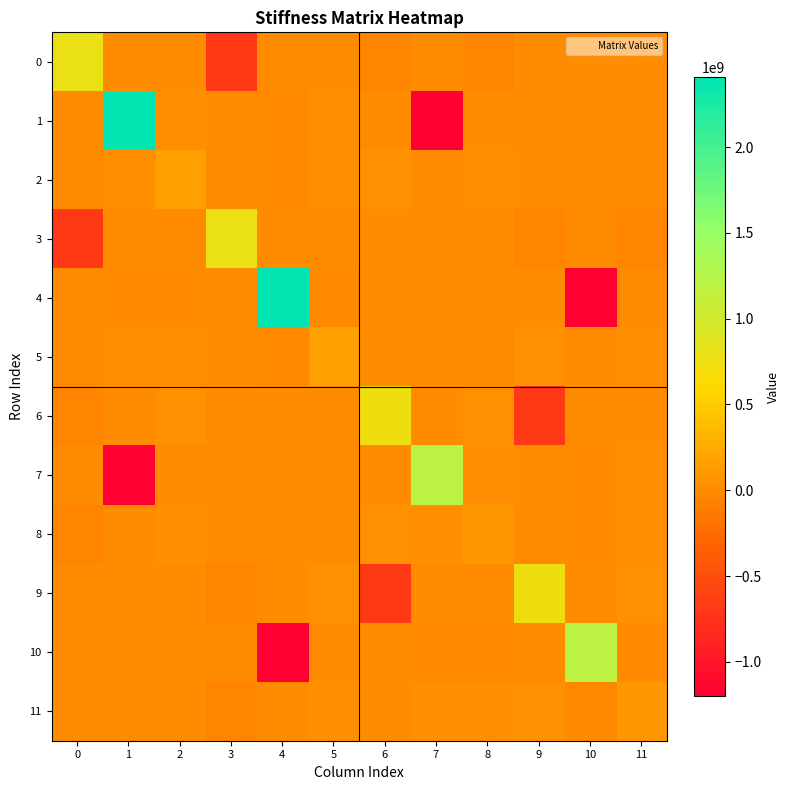

Reading right to left, extract all data points from this chart.

0: 11=0.0	10=0.0	9=0.0	8=-48000000.0	7=0.0	6=-48000000.0	5=0.0	4=0.0	3=-685714285.7	2=0.0	1=0.0	0=781714285.7
1: 11=0.0	10=0.0	9=0.0	8=0.0	7=-1200000000.0	6=0.0	5=15673469.4	4=-8956268.2	3=0.0	2=15673469.4	1=2408956268.2	0=0.0
2: 11=0.0	10=0.0	9=0.0	8=32000000.0	7=0.0	6=48000000.0	5=18285714.3	4=-15673469.4	3=0.0	2=164571428.6	1=15673469.4	0=0.0
3: 11=-48000000.0	10=0.0	9=-48000000.0	8=0.0	7=0.0	6=0.0	5=0.0	4=0.0	3=781714285.7	2=0.0	1=0.0	0=-685714285.7
4: 11=0.0	10=-1200000000.0	9=0.0	8=0.0	7=0.0	6=0.0	5=-15673469.4	4=2408956268.2	3=0.0	2=-15673469.4	1=-8956268.2	0=0.0
5: 11=32000000.0	10=0.0	9=48000000.0	8=0.0	7=0.0	6=0.0	5=164571428.6	4=-15673469.4	3=0.0	2=18285714.3	1=15673469.4	0=0.0
6: 11=0.0	10=0.0	9=-685714285.7	8=48000000.0	7=0.0	6=733714285.7	5=0.0	4=0.0	3=0.0	2=48000000.0	1=0.0	0=-48000000.0
7: 11=15673469.4	10=-8956268.2	9=0.0	8=15673469.4	7=1208956268.2	6=0.0	5=0.0	4=0.0	3=0.0	2=0.0	1=-1200000000.0	0=0.0
8: 11=18285714.3	10=-15673469.4	9=0.0	8=100571428.6	7=15673469.4	6=48000000.0	5=0.0	4=0.0	3=0.0	2=32000000.0	1=0.0	0=-48000000.0
9: 11=48000000.0	10=0.0	9=733714285.7	8=0.0	7=0.0	6=-685714285.7	5=48000000.0	4=0.0	3=-48000000.0	2=0.0	1=0.0	0=0.0
10: 11=-15673469.4	10=1208956268.2	9=0.0	8=-15673469.4	7=-8956268.2	6=0.0	5=0.0	4=-1200000000.0	3=0.0	2=0.0	1=0.0	0=0.0
11: 11=100571428.6	10=-15673469.4	9=48000000.0	8=18285714.3	7=15673469.4	6=0.0	5=32000000.0	4=0.0	3=-48000000.0	2=0.0	1=0.0	0=0.0